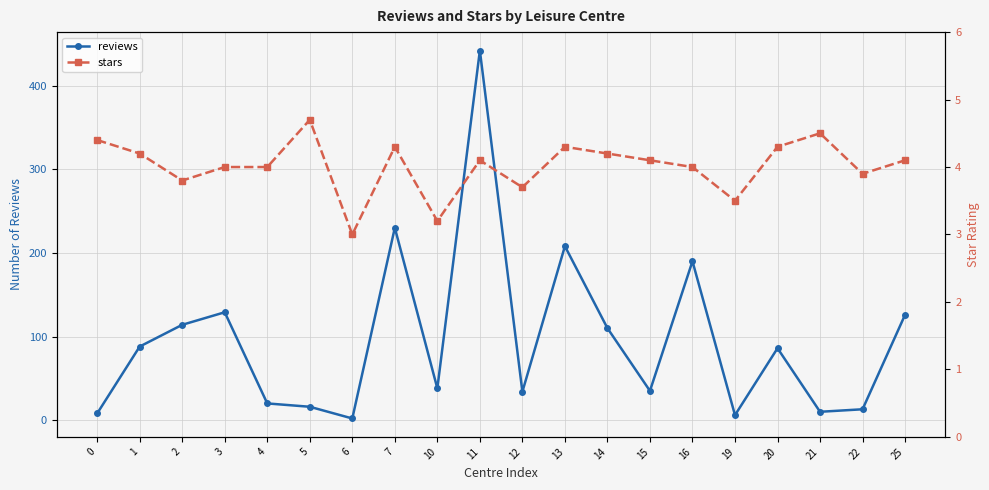

Reading right to left, extract all data points from this chart.

reviews: 126.0	13.0	10.0	86.0	6.0	190.0	35.0	110.0	208.0	34.0	442.0	38.0	230.0	2.0	16.0	20.0	129.0	114.0	88.0	8.0
stars: 4.1	3.9	4.5	4.3	3.5	4.0	4.1	4.2	4.3	3.7	4.1	3.2	4.3	3.0	4.7	4.0	4.0	3.8	4.2	4.4